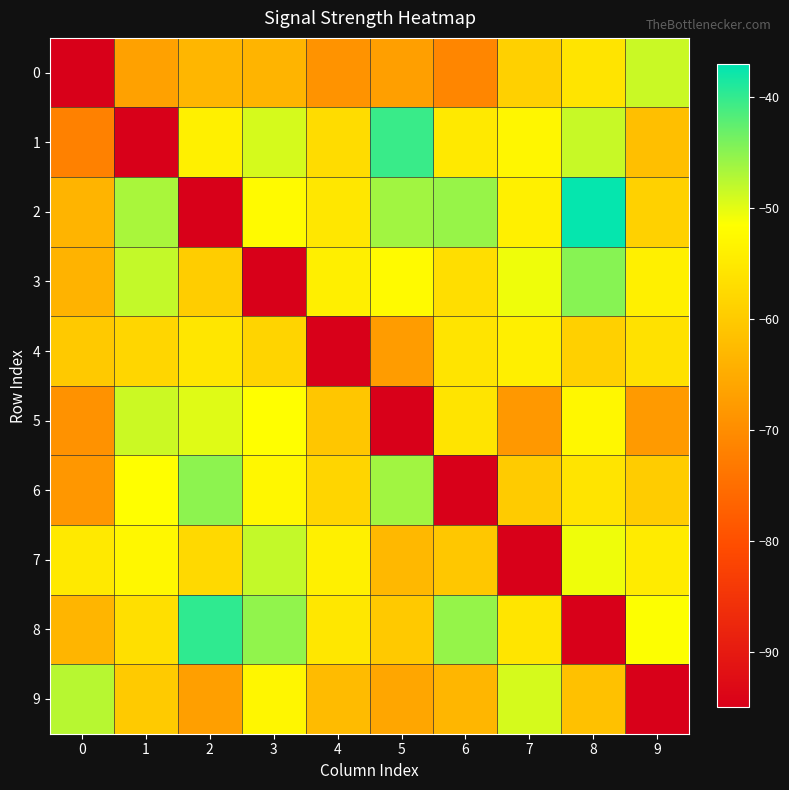

At 3, list the series in order from smallest to largest.

3, 0, 4, 9, 6, 2, 5, 1, 7, 8